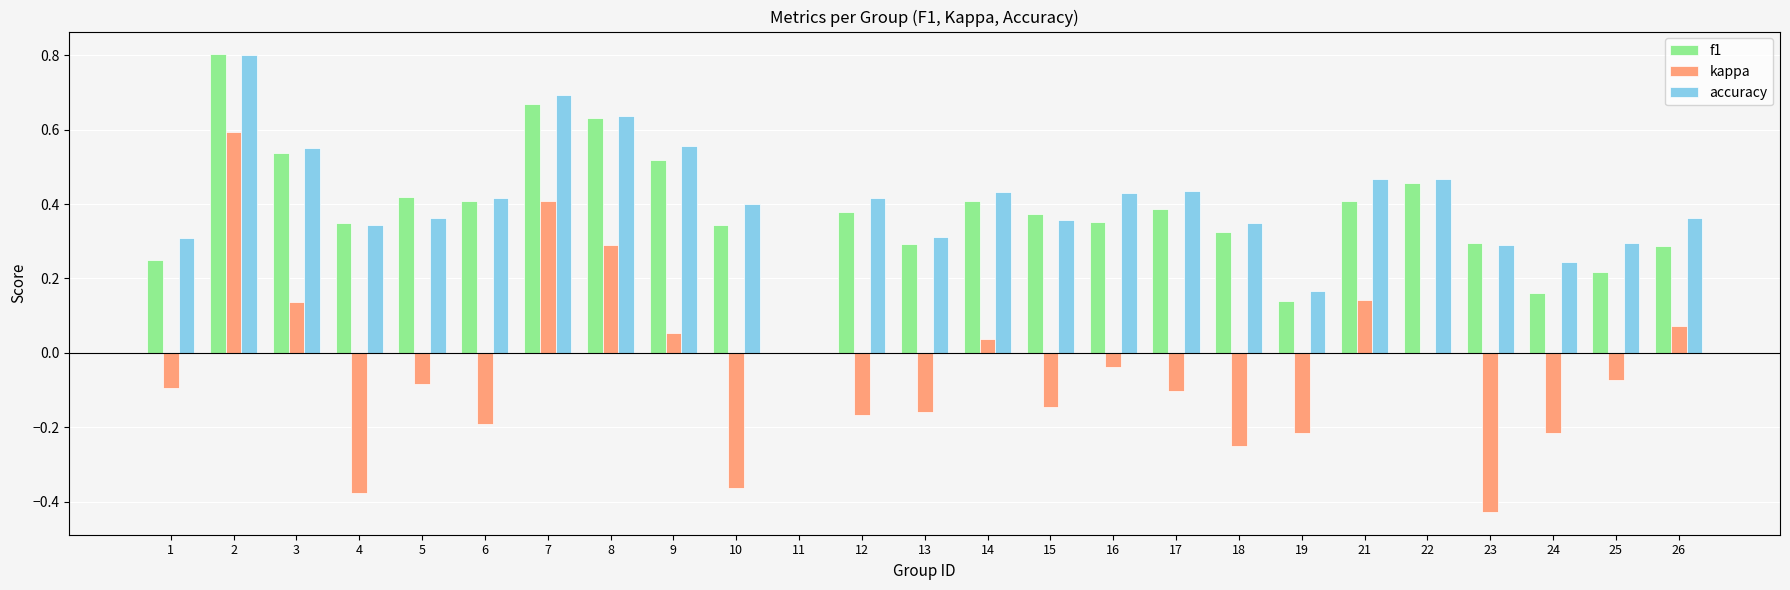

At which label is f1 closest to 0?

11